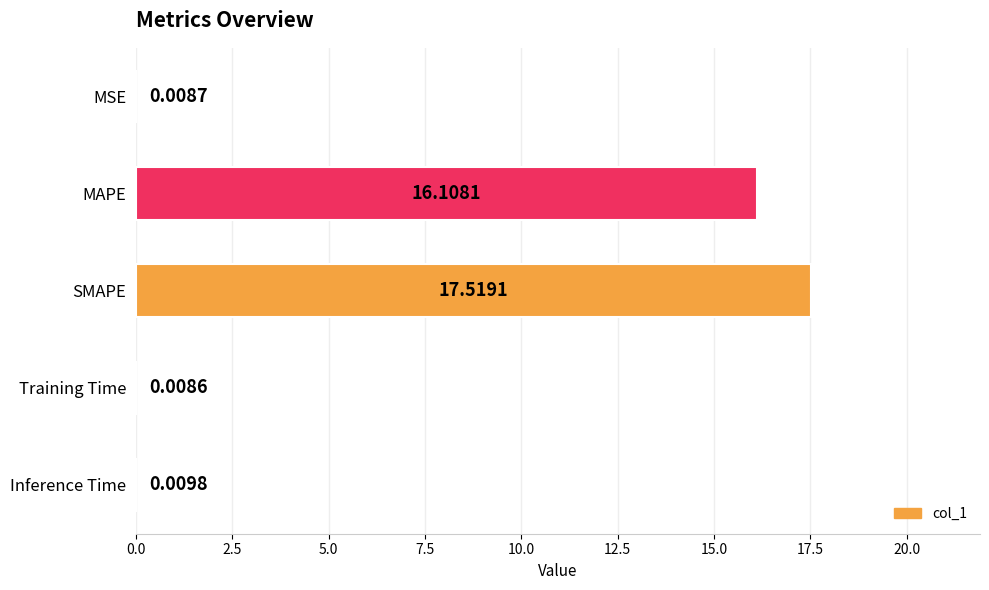

What is the sum of the values at MAPE and Inference Time?

16.1